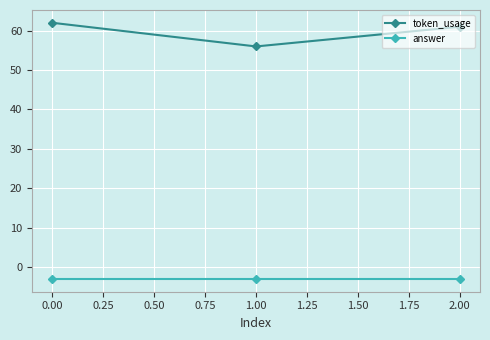

Rank the series by their average value, from lowest to highest.

answer, token_usage